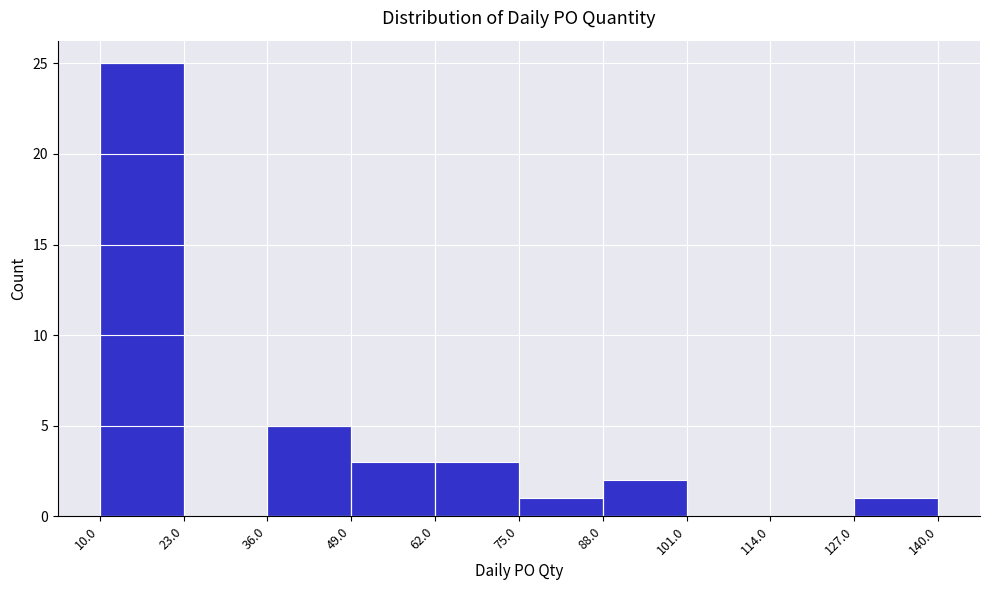

What is the height of the bar covering 10.0 to 23.0 on the x-axis? The values are not printed on the chart, so give them approximately, as read against the axis.

25